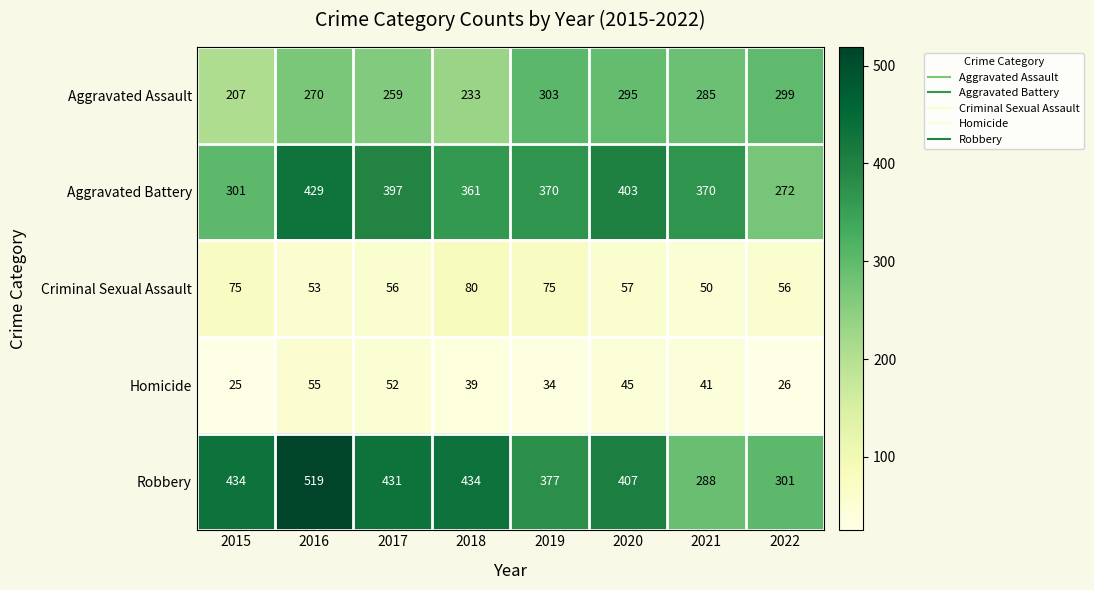

Which series has the largest range (max minus min)?

Robbery